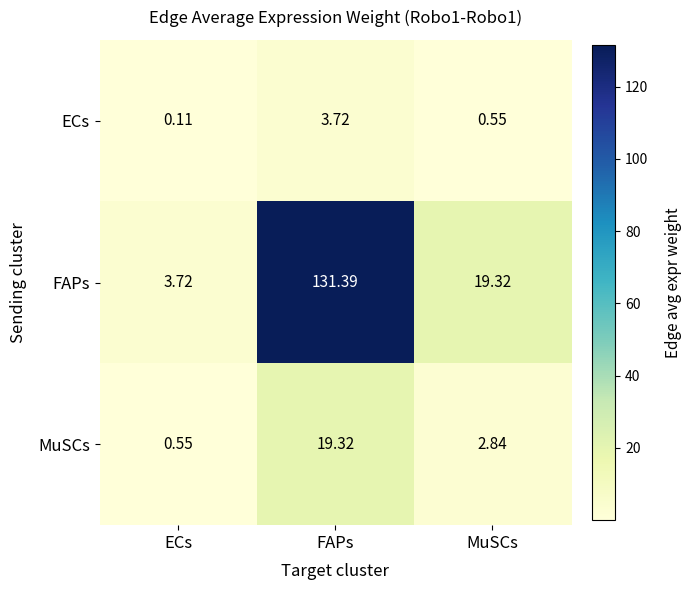

Is the value of MuSCs at ECs greater than the value of ECs at ECs?

Yes